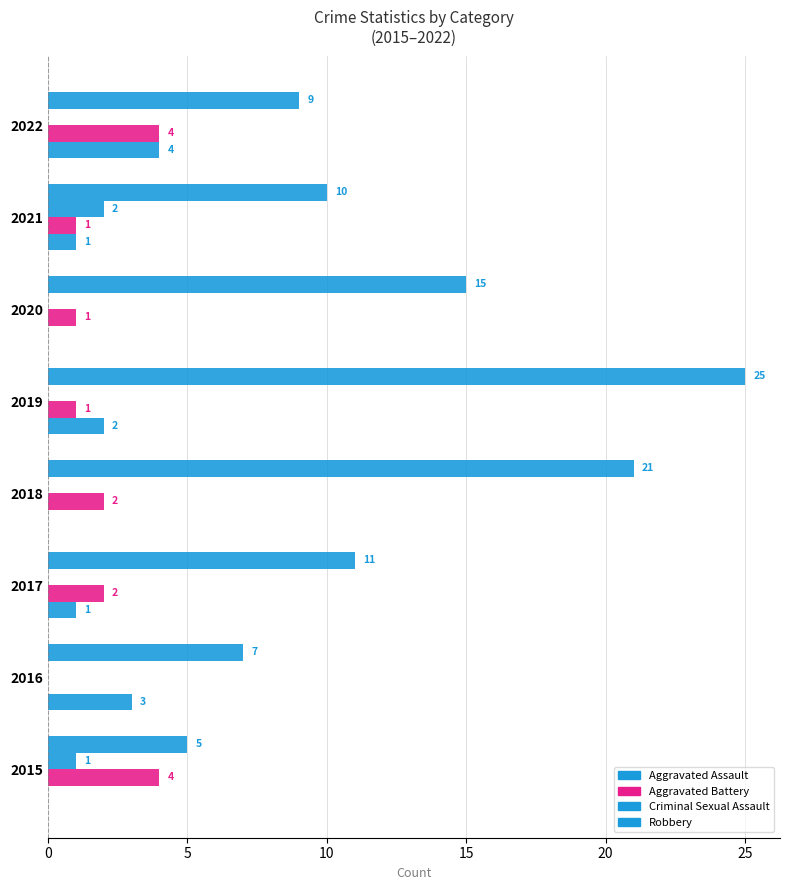

How many values in the Criminal Sexual Assault series exceed 0?

2